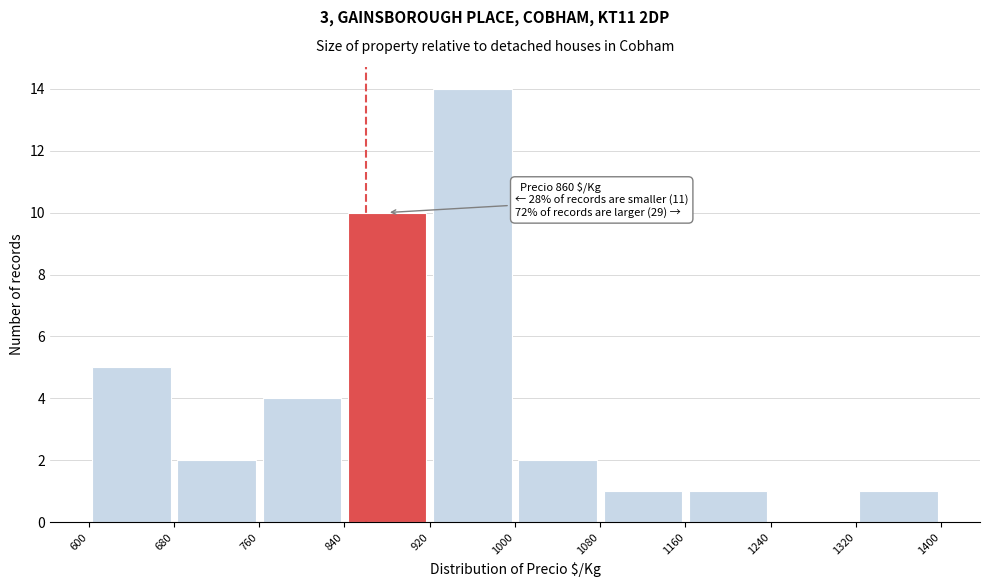

Over which range of the x-axis is the bar tallest?

920 to 1000